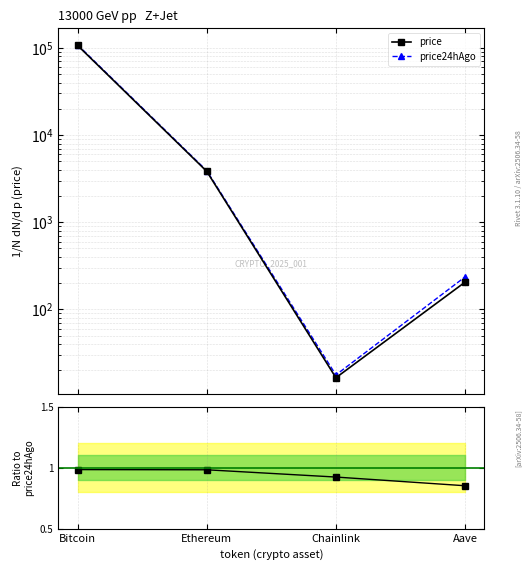

List the labels in order of price value, smallest first.

Chainlink, Aave, Ethereum, Bitcoin